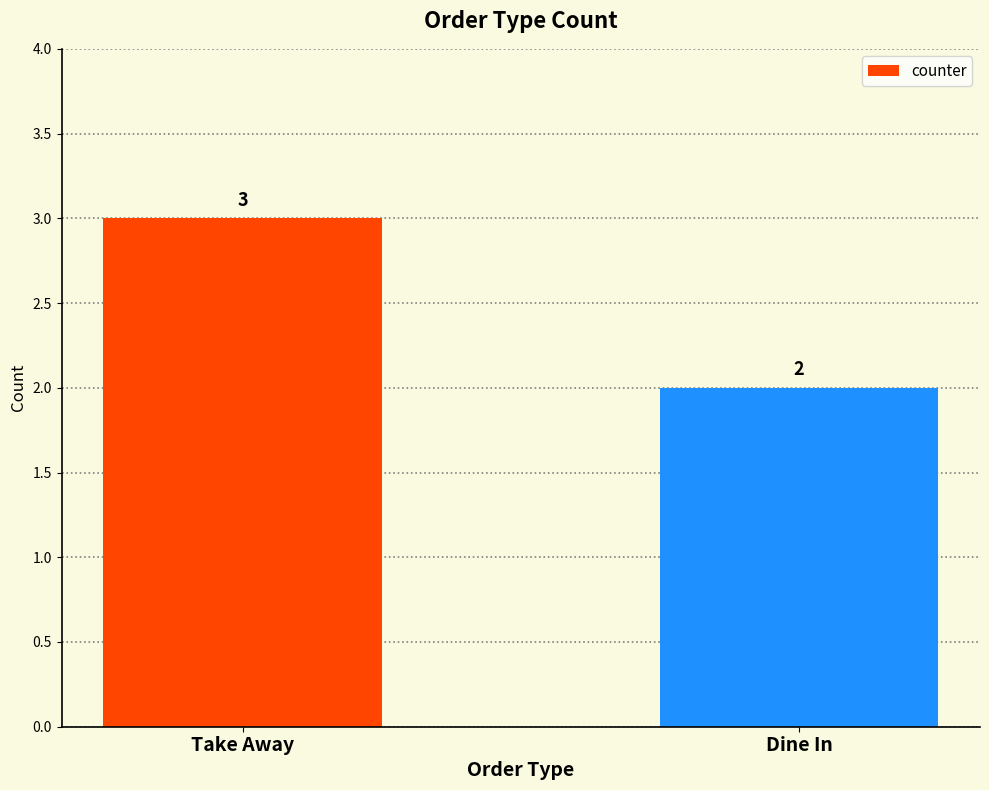

How many bars are there in total?

2